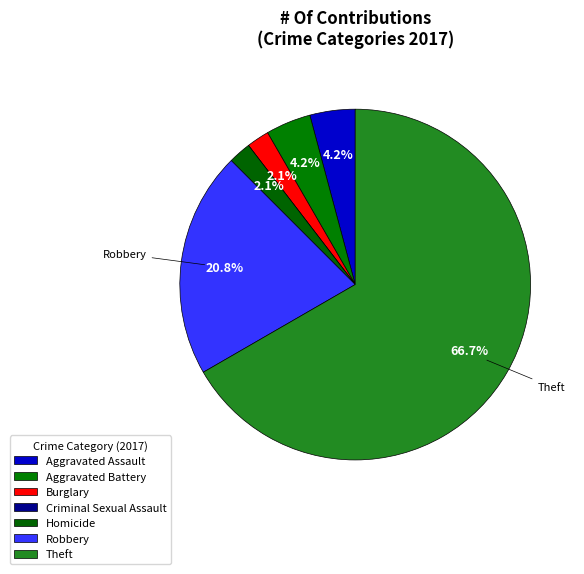

Which has a higher value, Burglary or Aggravated Assault?

Aggravated Assault